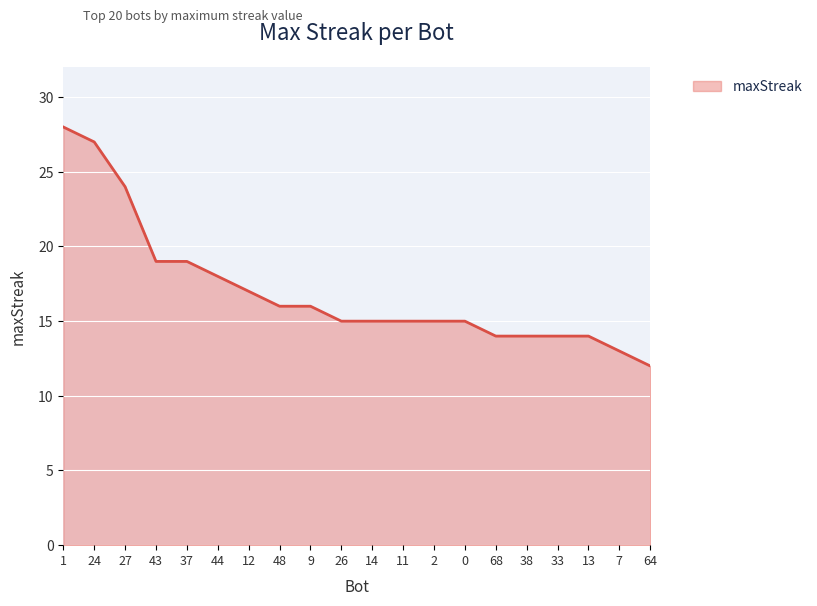

How many lines are shown in the chart?

1